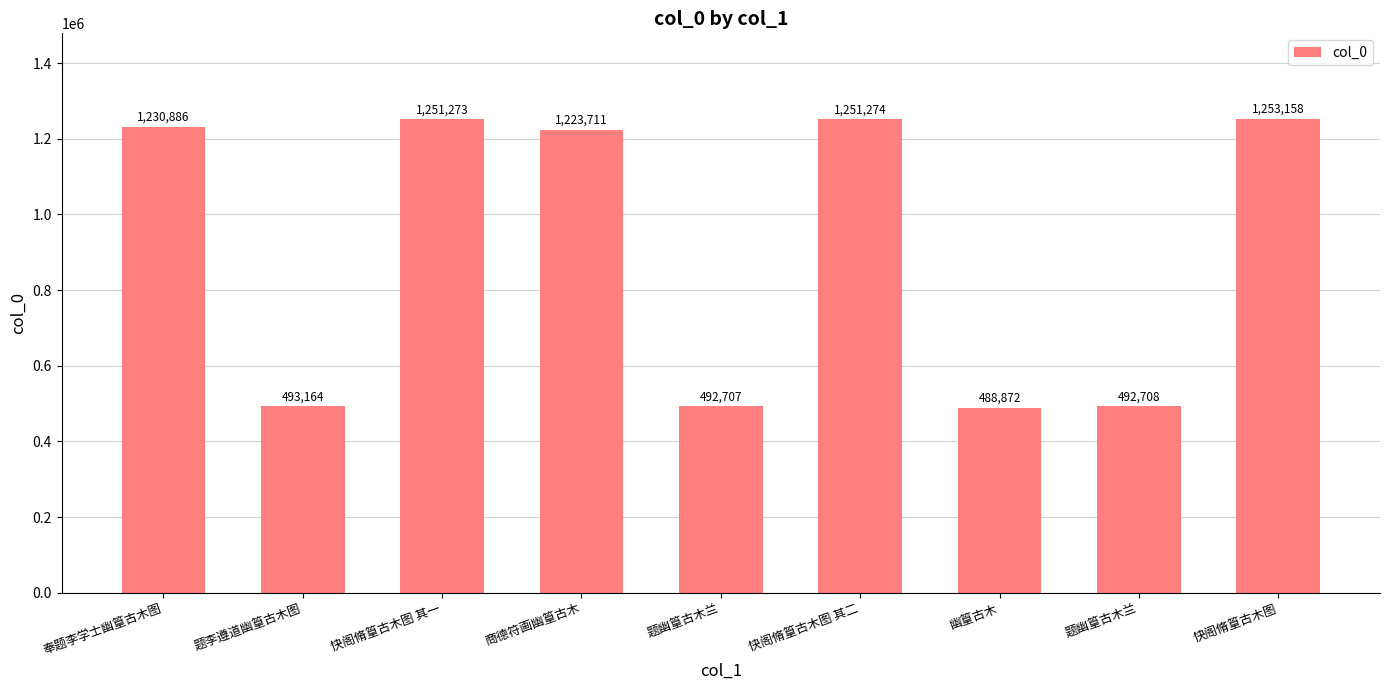

Reading right to left, transcribe all the data shown in this chart.

1253158	492708	488872	1251274	492707	1223711	1251273	493164	1230886